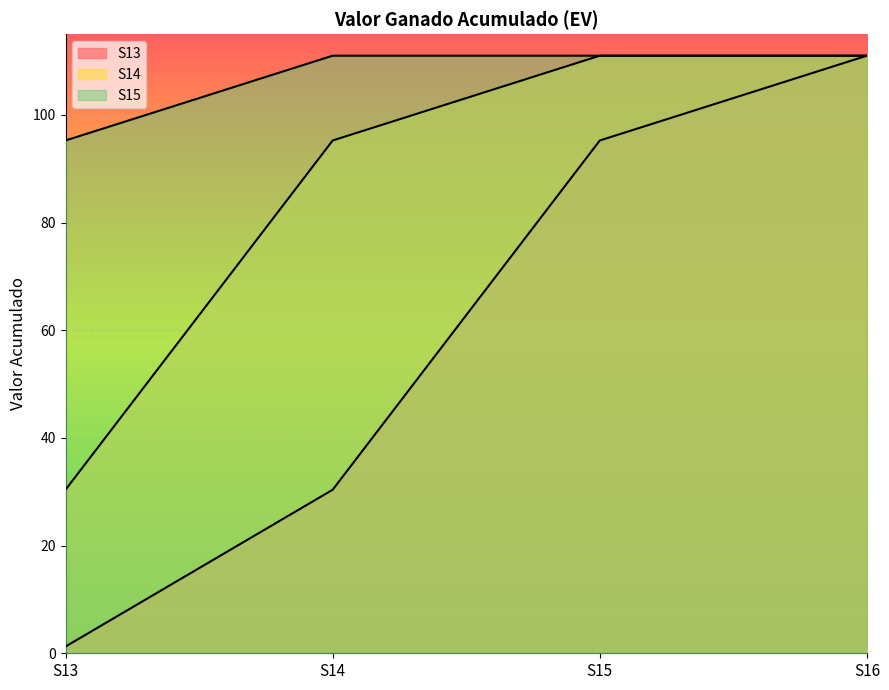

How many lines are shown in the chart?

3